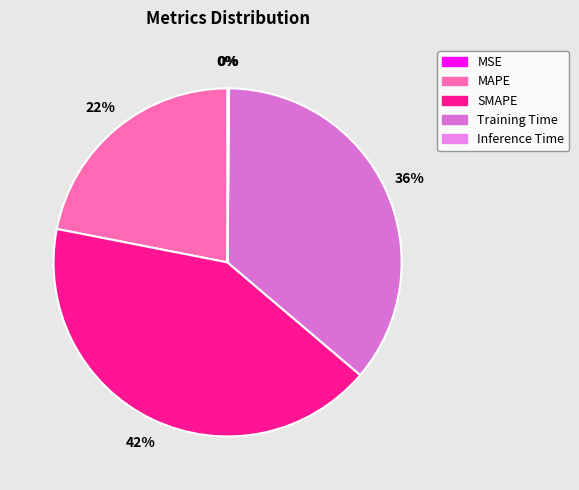

Between SMAPE and Inference Time, which is larger?

SMAPE